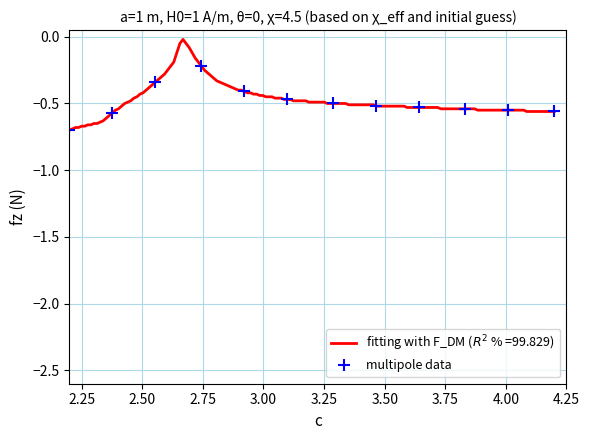

Reading left to right, transcribe all the data shown in this chart.

-0.7	-0.6	-0.3	-0.2	-0.4	-0.5	-0.5	-0.5	-0.5	-0.5	-0.6	-0.6